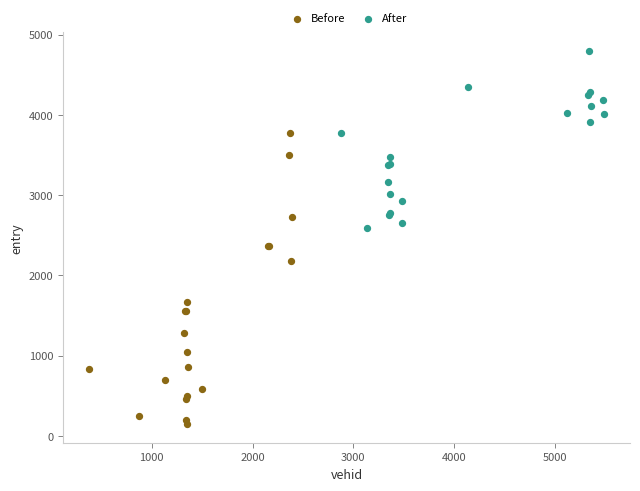

Which series reaches the minimum Y coordinate?

Before